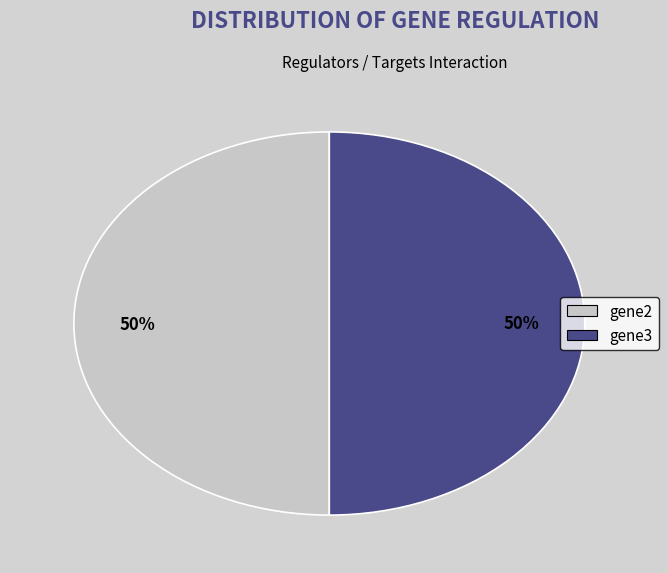

To the nearest percent, what is the average slice percentage?

50%